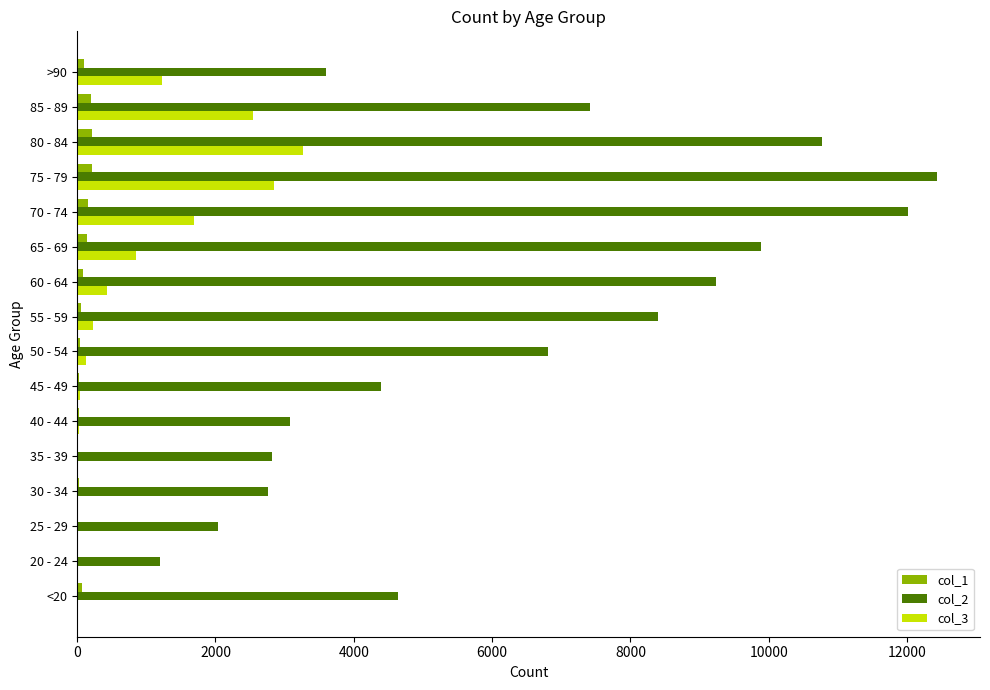

At which category does the chart reach its peak across all series?

75 - 79